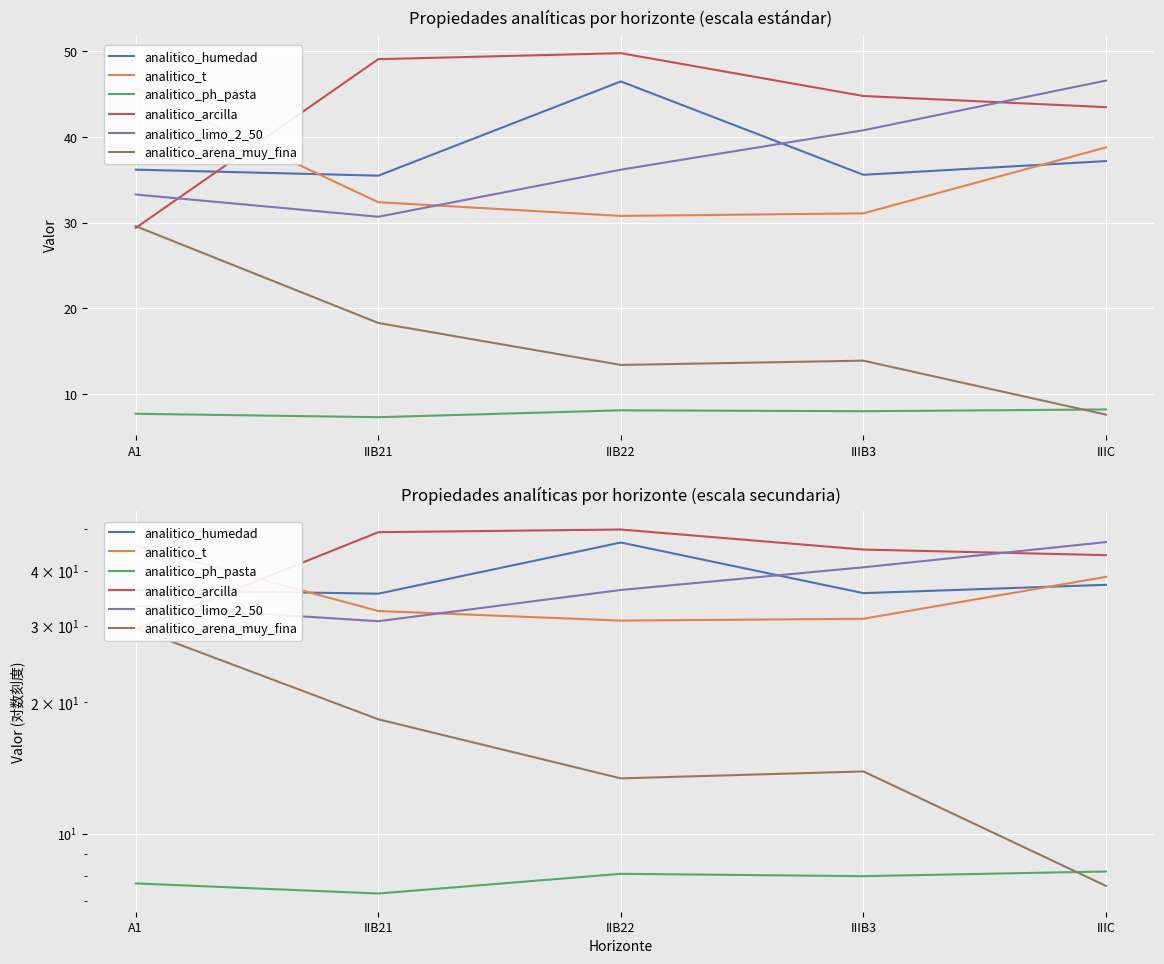

What is the value of the analitico_humedad point at the 2nd from the left?

35.5